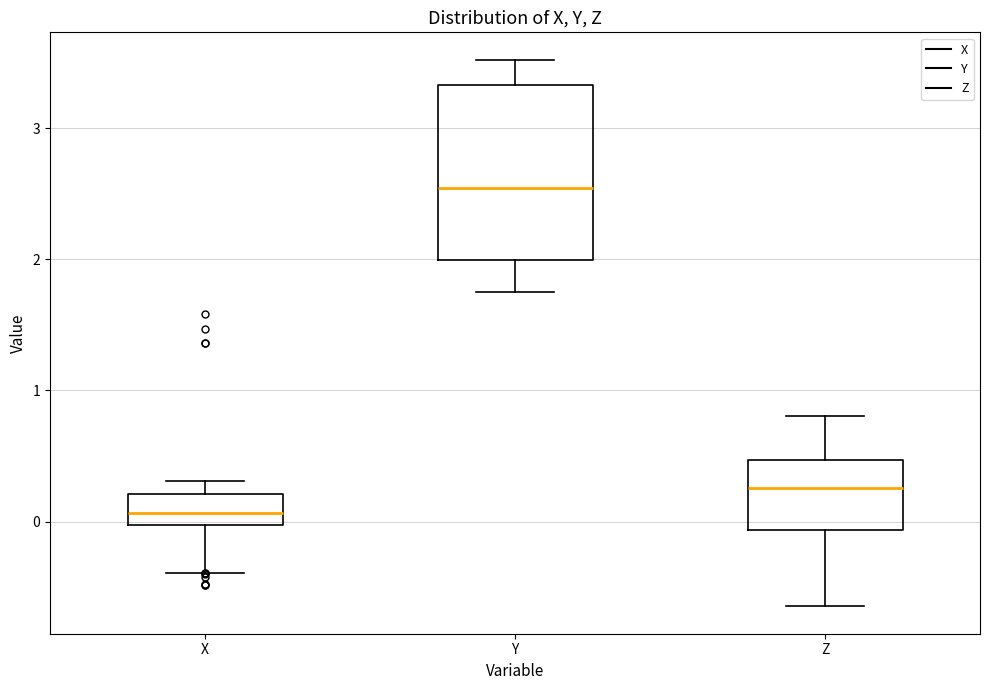

Reading left to right, read every box against the y-axis: the position of its median line, the range the box covers, and the ends of its whiskers. The values are not printed on the chart, so give them approximately, as read against the axis.

X: median 0.1, box 0.0 to 0.2, whiskers -0.4 to 0.3
Y: median 2.5, box 2.0 to 3.3, whiskers 1.7 to 3.5
Z: median 0.3, box -0.1 to 0.5, whiskers -0.6 to 0.8